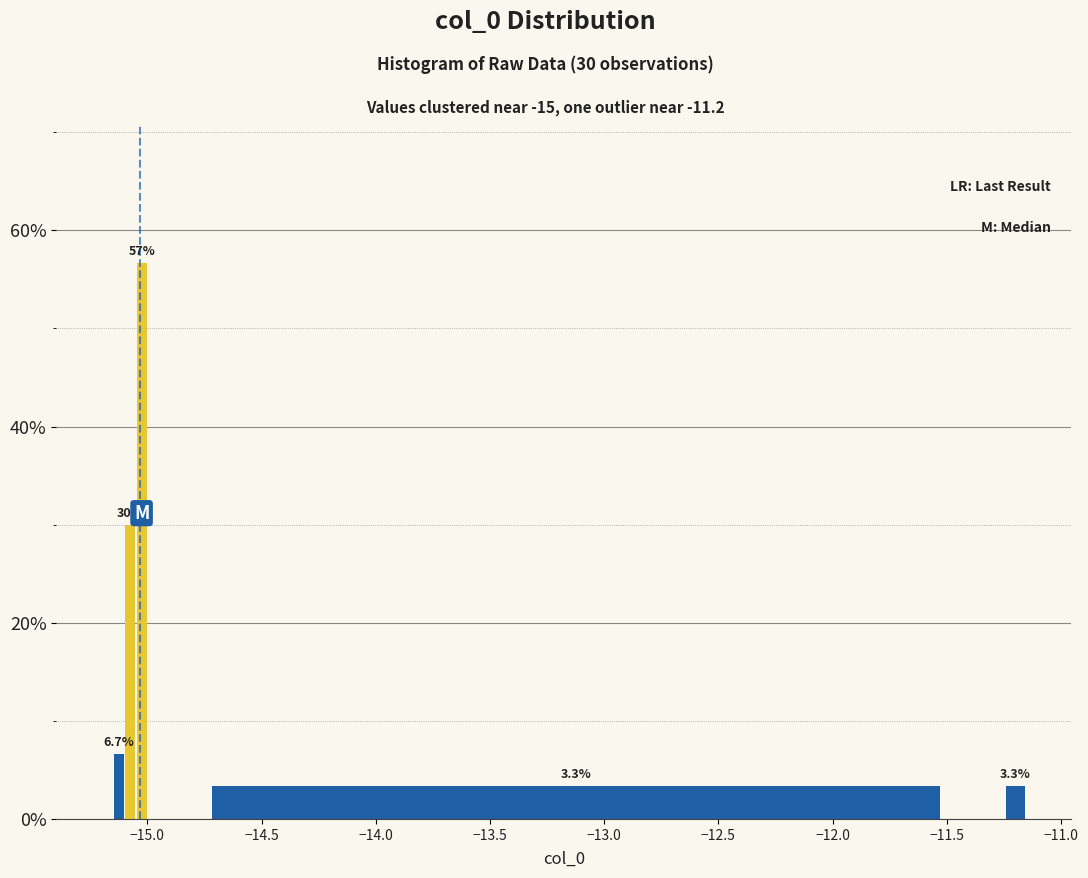

Around what value on the x-axis is the tallest bar? Give the approximate position of its centre, as read against the axis.

-15.00